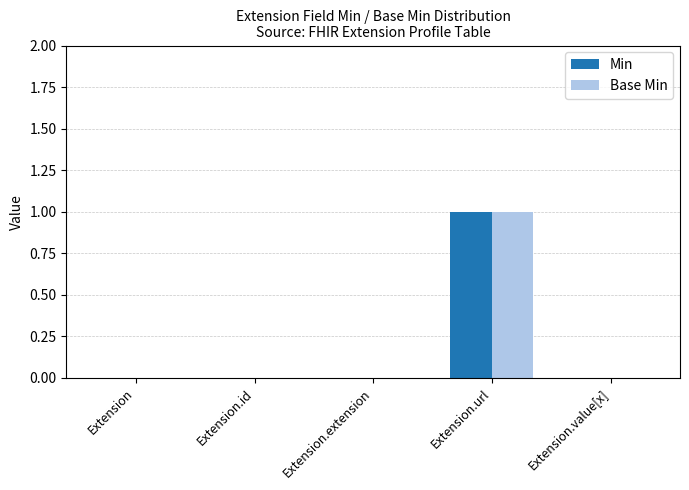

The value of Min at Extension.id is 1. True or false?

False